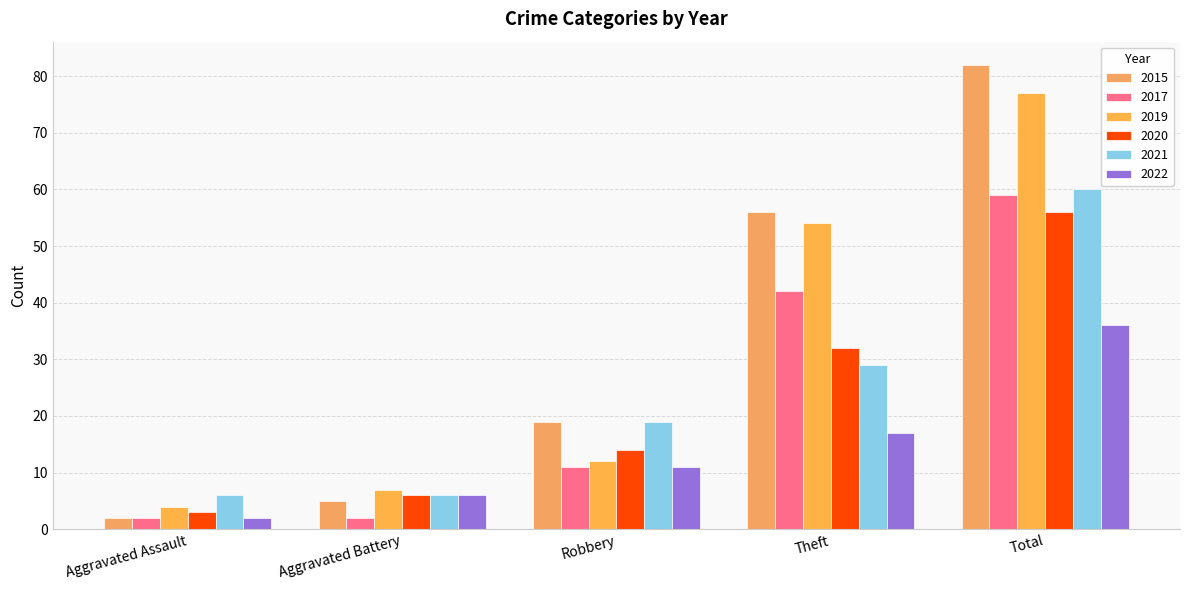

What is the label of the 2nd bar from the left?

Aggravated Battery